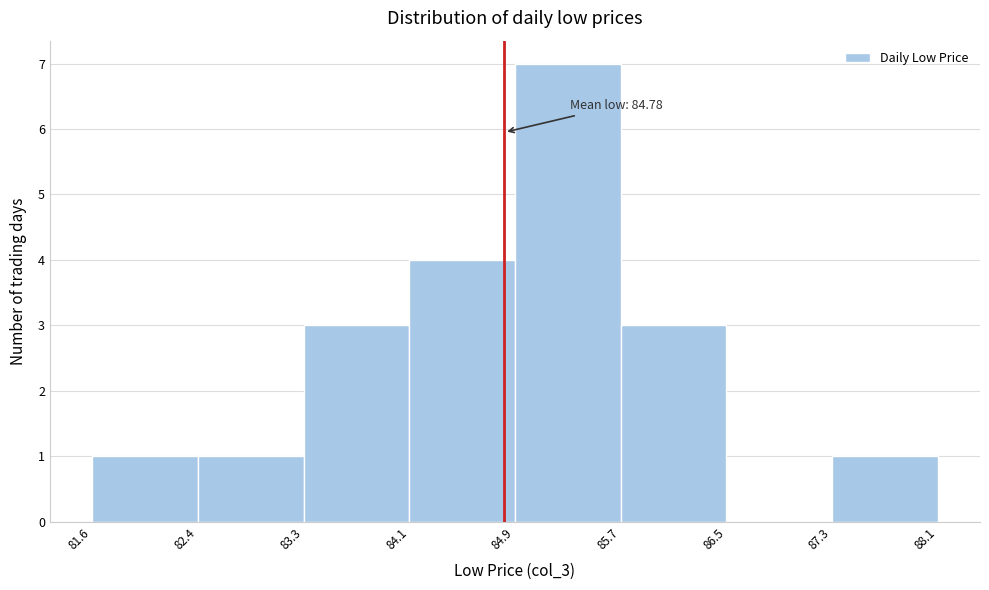

Over which range of the x-axis is the bar tallest?

84.9 to 85.7